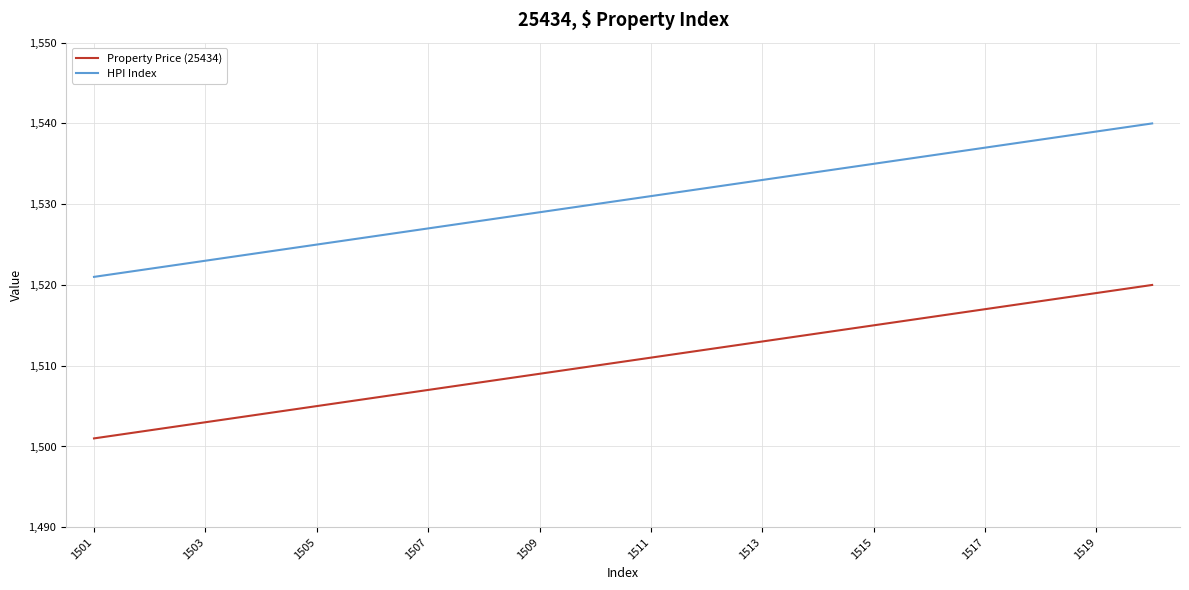

Which series has the largest total across all categories?

HPI Index